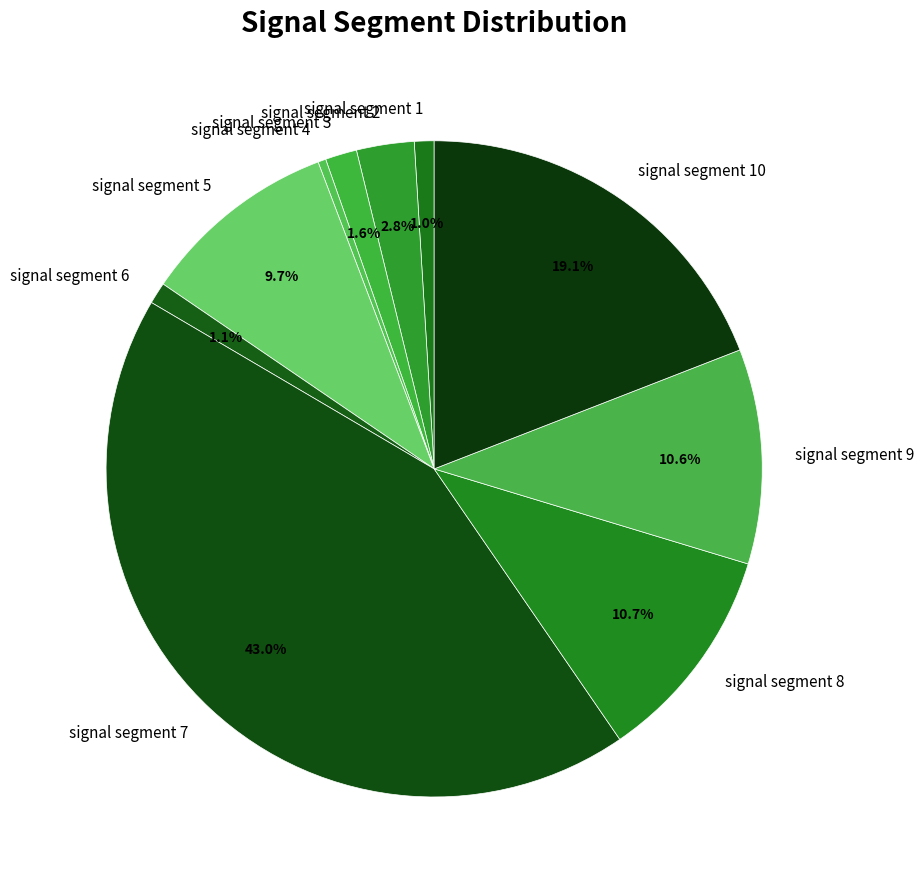

The signal segment 5 slice represents 18% of the pie. True or false?

False